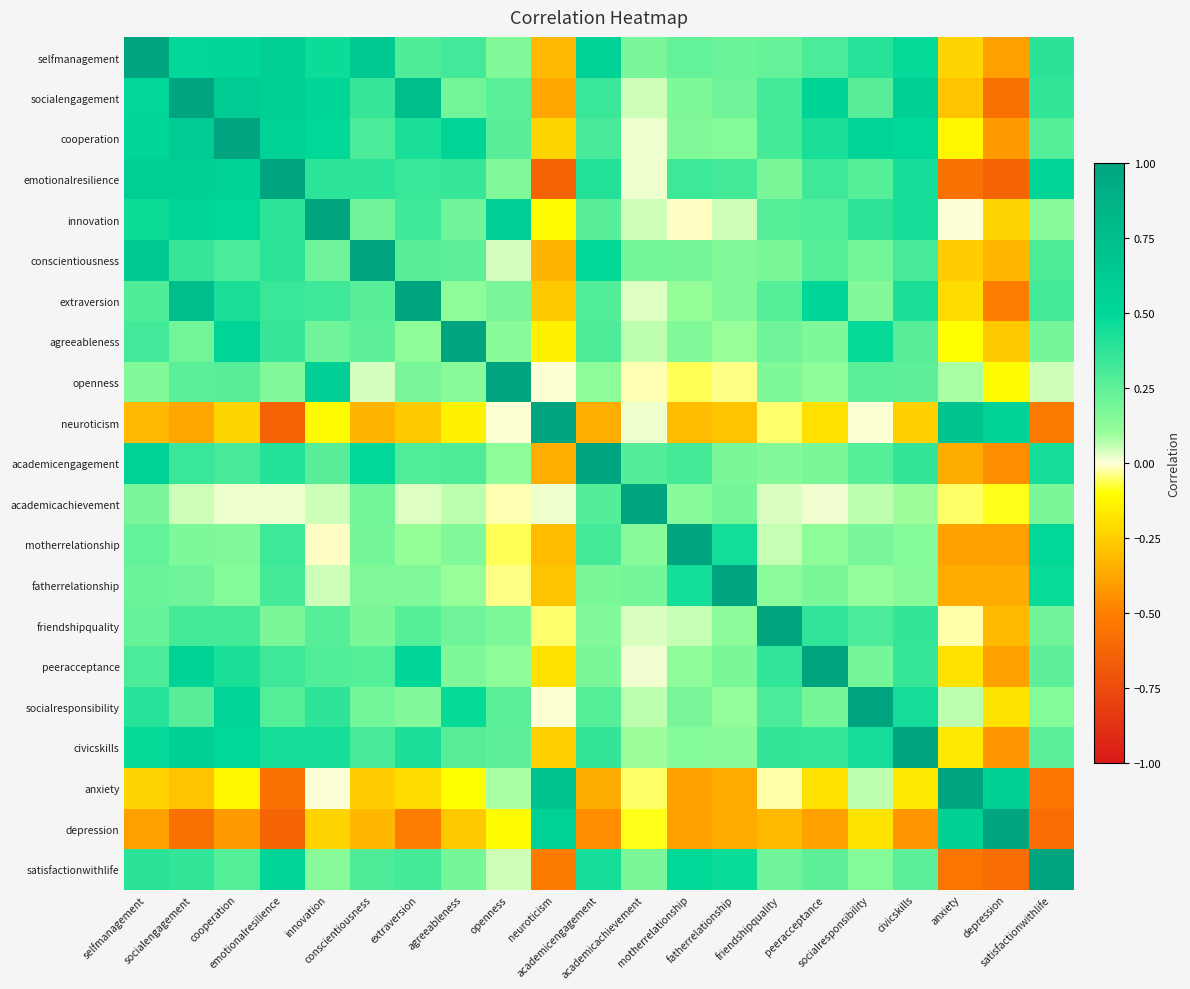

Reading left to right, list all the values displayed in this chart.

selfmanagement: selfmanagement=1.0	socialengagement=0.5	cooperation=0.5	emotionalresilience=0.6	innovation=0.5	conscientiousness=0.6	extraversion=0.3	agreeableness=0.3	openness=0.2	neuroticism=-0.3	academicengagement=0.6	academicachievement=0.2	motherrelationship=0.2	fatherrelationship=0.2	friendshipquality=0.2	peeracceptance=0.3	socialresponsibility=0.4	civicskills=0.5	anxiety=-0.2	depression=-0.4	satisfactionwithlife=0.4
socialengagement: selfmanagement=0.5	socialengagement=1.0	cooperation=0.6	emotionalresilience=0.6	innovation=0.5	conscientiousness=0.4	extraversion=0.8	agreeableness=0.2	openness=0.3	neuroticism=-0.4	academicengagement=0.3	academicachievement=0.0	motherrelationship=0.2	fatherrelationship=0.2	friendshipquality=0.3	peeracceptance=0.6	socialresponsibility=0.3	civicskills=0.6	anxiety=-0.3	depression=-0.6	satisfactionwithlife=0.4
cooperation: selfmanagement=0.5	socialengagement=0.6	cooperation=1.0	emotionalresilience=0.6	innovation=0.5	conscientiousness=0.3	extraversion=0.4	agreeableness=0.5	openness=0.3	neuroticism=-0.2	academicengagement=0.3	academicachievement=0.0	motherrelationship=0.2	fatherrelationship=0.2	friendshipquality=0.3	peeracceptance=0.4	socialresponsibility=0.5	civicskills=0.5	anxiety=-0.1	depression=-0.4	satisfactionwithlife=0.3
emotionalresilience: selfmanagement=0.6	socialengagement=0.6	cooperation=0.6	emotionalresilience=1.0	innovation=0.4	conscientiousness=0.4	extraversion=0.3	agreeableness=0.4	openness=0.2	neuroticism=-0.6	academicengagement=0.4	academicachievement=0.0	motherrelationship=0.3	fatherrelationship=0.3	friendshipquality=0.2	peeracceptance=0.3	socialresponsibility=0.3	civicskills=0.4	anxiety=-0.6	depression=-0.6	satisfactionwithlife=0.5
innovation: selfmanagement=0.5	socialengagement=0.5	cooperation=0.5	emotionalresilience=0.4	innovation=1.0	conscientiousness=0.2	extraversion=0.3	agreeableness=0.2	openness=0.6	neuroticism=-0.1	academicengagement=0.3	academicachievement=0.0	motherrelationship=-0.0	fatherrelationship=0.0	friendshipquality=0.3	peeracceptance=0.3	socialresponsibility=0.4	civicskills=0.4	anxiety=0.0	depression=-0.2	satisfactionwithlife=0.1
conscientiousness: selfmanagement=0.6	socialengagement=0.4	cooperation=0.3	emotionalresilience=0.4	innovation=0.2	conscientiousness=1.0	extraversion=0.3	agreeableness=0.3	openness=0.0	neuroticism=-0.3	academicengagement=0.5	academicachievement=0.2	motherrelationship=0.2	fatherrelationship=0.2	friendshipquality=0.2	peeracceptance=0.3	socialresponsibility=0.2	civicskills=0.3	anxiety=-0.3	depression=-0.3	satisfactionwithlife=0.3
extraversion: selfmanagement=0.3	socialengagement=0.8	cooperation=0.4	emotionalresilience=0.3	innovation=0.3	conscientiousness=0.3	extraversion=1.0	agreeableness=0.1	openness=0.2	neuroticism=-0.3	academicengagement=0.3	academicachievement=0.0	motherrelationship=0.1	fatherrelationship=0.2	friendshipquality=0.3	peeracceptance=0.5	socialresponsibility=0.2	civicskills=0.4	anxiety=-0.2	depression=-0.5	satisfactionwithlife=0.3
agreeableness: selfmanagement=0.3	socialengagement=0.2	cooperation=0.5	emotionalresilience=0.4	innovation=0.2	conscientiousness=0.3	extraversion=0.1	agreeableness=1.0	openness=0.1	neuroticism=-0.1	academicengagement=0.3	academicachievement=0.1	motherrelationship=0.2	fatherrelationship=0.1	friendshipquality=0.2	peeracceptance=0.2	socialresponsibility=0.5	civicskills=0.3	anxiety=-0.1	depression=-0.3	satisfactionwithlife=0.2
openness: selfmanagement=0.2	socialengagement=0.3	cooperation=0.3	emotionalresilience=0.2	innovation=0.6	conscientiousness=0.0	extraversion=0.2	agreeableness=0.1	openness=1.0	neuroticism=-0.0	academicengagement=0.1	academicachievement=-0.0	motherrelationship=-0.1	fatherrelationship=-0.0	friendshipquality=0.2	peeracceptance=0.1	socialresponsibility=0.3	civicskills=0.3	anxiety=0.1	depression=-0.1	satisfactionwithlife=0.0
neuroticism: selfmanagement=-0.3	socialengagement=-0.4	cooperation=-0.2	emotionalresilience=-0.6	innovation=-0.1	conscientiousness=-0.3	extraversion=-0.3	agreeableness=-0.1	openness=-0.0	neuroticism=1.0	academicengagement=-0.4	academicachievement=0.0	motherrelationship=-0.3	fatherrelationship=-0.3	friendshipquality=-0.0	peeracceptance=-0.2	socialresponsibility=-0.0	civicskills=-0.2	anxiety=0.7	depression=0.6	satisfactionwithlife=-0.5
academicengagement: selfmanagement=0.6	socialengagement=0.3	cooperation=0.3	emotionalresilience=0.4	innovation=0.3	conscientiousness=0.5	extraversion=0.3	agreeableness=0.3	openness=0.1	neuroticism=-0.4	academicengagement=1.0	academicachievement=0.3	motherrelationship=0.3	fatherrelationship=0.2	friendshipquality=0.2	peeracceptance=0.2	socialresponsibility=0.3	civicskills=0.4	anxiety=-0.4	depression=-0.5	satisfactionwithlife=0.4
academicachievement: selfmanagement=0.2	socialengagement=0.0	cooperation=0.0	emotionalresilience=0.0	innovation=0.0	conscientiousness=0.2	extraversion=0.0	agreeableness=0.1	openness=-0.0	neuroticism=0.0	academicengagement=0.3	academicachievement=1.0	motherrelationship=0.1	fatherrelationship=0.2	friendshipquality=0.0	peeracceptance=0.0	socialresponsibility=0.1	civicskills=0.1	anxiety=-0.1	depression=-0.1	satisfactionwithlife=0.2
motherrelationship: selfmanagement=0.2	socialengagement=0.2	cooperation=0.2	emotionalresilience=0.3	innovation=-0.0	conscientiousness=0.2	extraversion=0.1	agreeableness=0.2	openness=-0.1	neuroticism=-0.3	academicengagement=0.3	academicachievement=0.1	motherrelationship=1.0	fatherrelationship=0.5	friendshipquality=0.1	peeracceptance=0.1	socialresponsibility=0.2	civicskills=0.2	anxiety=-0.4	depression=-0.4	satisfactionwithlife=0.5
fatherrelationship: selfmanagement=0.2	socialengagement=0.2	cooperation=0.2	emotionalresilience=0.3	innovation=0.0	conscientiousness=0.2	extraversion=0.2	agreeableness=0.1	openness=-0.0	neuroticism=-0.3	academicengagement=0.2	academicachievement=0.2	motherrelationship=0.5	fatherrelationship=1.0	friendshipquality=0.1	peeracceptance=0.2	socialresponsibility=0.1	civicskills=0.1	anxiety=-0.4	depression=-0.4	satisfactionwithlife=0.5
friendshipquality: selfmanagement=0.2	socialengagement=0.3	cooperation=0.3	emotionalresilience=0.2	innovation=0.3	conscientiousness=0.2	extraversion=0.3	agreeableness=0.2	openness=0.2	neuroticism=-0.0	academicengagement=0.2	academicachievement=0.0	motherrelationship=0.1	fatherrelationship=0.1	friendshipquality=1.0	peeracceptance=0.4	socialresponsibility=0.3	civicskills=0.4	anxiety=-0.0	depression=-0.3	satisfactionwithlife=0.2
peeracceptance: selfmanagement=0.3	socialengagement=0.6	cooperation=0.4	emotionalresilience=0.3	innovation=0.3	conscientiousness=0.3	extraversion=0.5	agreeableness=0.2	openness=0.1	neuroticism=-0.2	academicengagement=0.2	academicachievement=0.0	motherrelationship=0.1	fatherrelationship=0.2	friendshipquality=0.4	peeracceptance=1.0	socialresponsibility=0.2	civicskills=0.4	anxiety=-0.2	depression=-0.4	satisfactionwithlife=0.3
socialresponsibility: selfmanagement=0.4	socialengagement=0.3	cooperation=0.5	emotionalresilience=0.3	innovation=0.4	conscientiousness=0.2	extraversion=0.2	agreeableness=0.5	openness=0.3	neuroticism=-0.0	academicengagement=0.3	academicachievement=0.1	motherrelationship=0.2	fatherrelationship=0.1	friendshipquality=0.3	peeracceptance=0.2	socialresponsibility=1.0	civicskills=0.4	anxiety=0.1	depression=-0.2	satisfactionwithlife=0.2
civicskills: selfmanagement=0.5	socialengagement=0.6	cooperation=0.5	emotionalresilience=0.4	innovation=0.4	conscientiousness=0.3	extraversion=0.4	agreeableness=0.3	openness=0.3	neuroticism=-0.2	academicengagement=0.4	academicachievement=0.1	motherrelationship=0.2	fatherrelationship=0.1	friendshipquality=0.4	peeracceptance=0.4	socialresponsibility=0.4	civicskills=1.0	anxiety=-0.2	depression=-0.4	satisfactionwithlife=0.3
anxiety: selfmanagement=-0.2	socialengagement=-0.3	cooperation=-0.1	emotionalresilience=-0.6	innovation=0.0	conscientiousness=-0.3	extraversion=-0.2	agreeableness=-0.1	openness=0.1	neuroticism=0.7	academicengagement=-0.4	academicachievement=-0.1	motherrelationship=-0.4	fatherrelationship=-0.4	friendshipquality=-0.0	peeracceptance=-0.2	socialresponsibility=0.1	civicskills=-0.2	anxiety=1.0	depression=0.6	satisfactionwithlife=-0.5
depression: selfmanagement=-0.4	socialengagement=-0.6	cooperation=-0.4	emotionalresilience=-0.6	innovation=-0.2	conscientiousness=-0.3	extraversion=-0.5	agreeableness=-0.3	openness=-0.1	neuroticism=0.6	academicengagement=-0.5	academicachievement=-0.1	motherrelationship=-0.4	fatherrelationship=-0.4	friendshipquality=-0.3	peeracceptance=-0.4	socialresponsibility=-0.2	civicskills=-0.4	anxiety=0.6	depression=1.0	satisfactionwithlife=-0.6
satisfactionwithlife: selfmanagement=0.4	socialengagement=0.4	cooperation=0.3	emotionalresilience=0.5	innovation=0.1	conscientiousness=0.3	extraversion=0.3	agreeableness=0.2	openness=0.0	neuroticism=-0.5	academicengagement=0.4	academicachievement=0.2	motherrelationship=0.5	fatherrelationship=0.5	friendshipquality=0.2	peeracceptance=0.3	socialresponsibility=0.2	civicskills=0.3	anxiety=-0.5	depression=-0.6	satisfactionwithlife=1.0